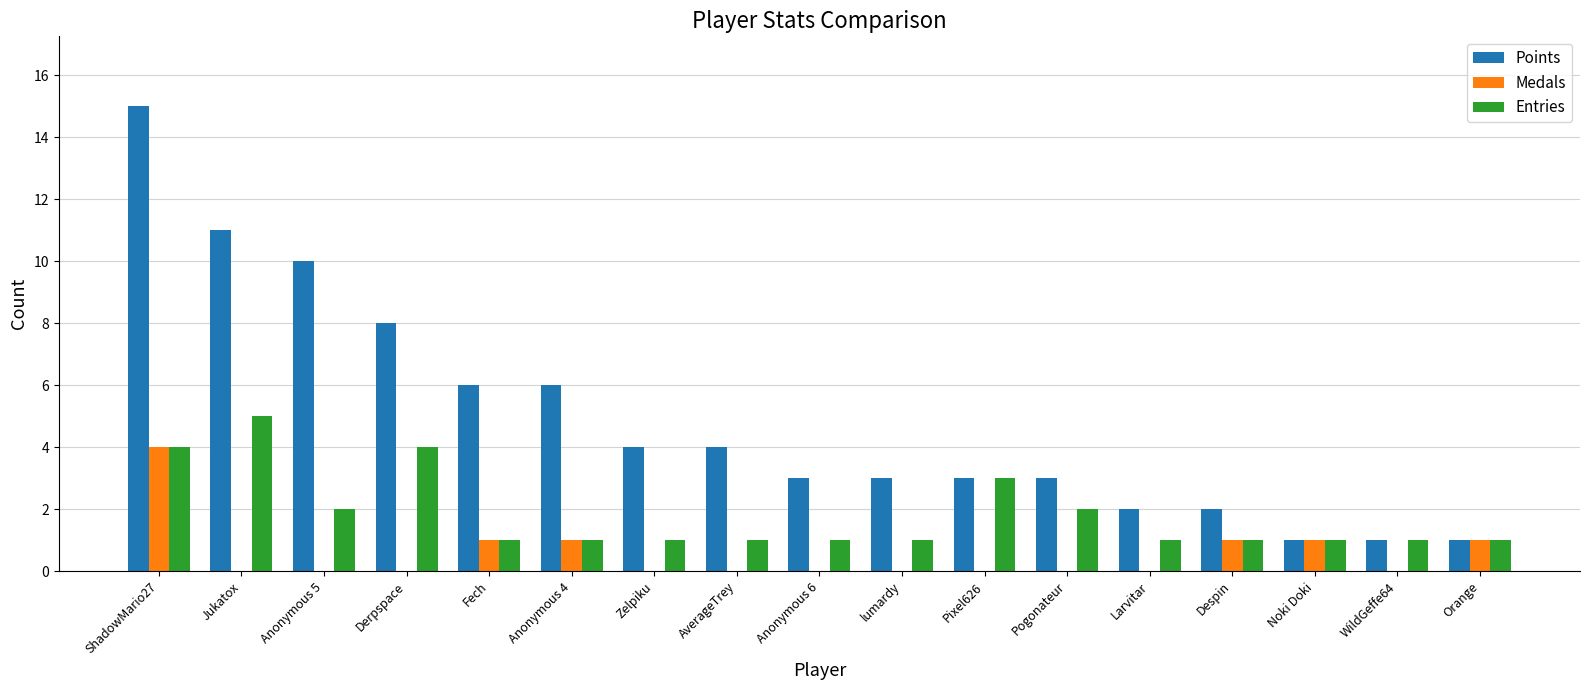

Reading left to right, transcribe all the data shown in this chart.

Points: 15	11	10	8	6	6	4	4	3	3	3	3	2	2	1	1	1
Medals: 4	0	0	0	1	1	0	0	0	0	0	0	0	1	1	0	1
Entries: 4	5	2	4	1	1	1	1	1	1	3	2	1	1	1	1	1